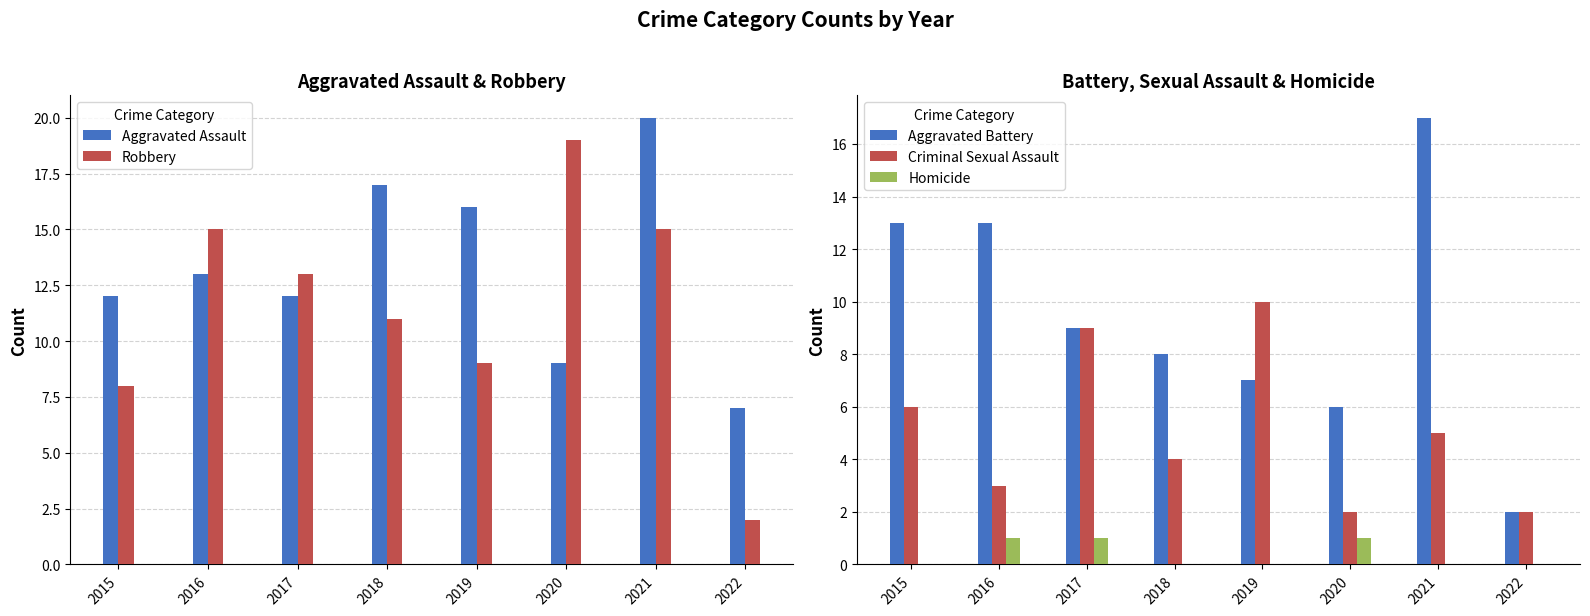

Which series has the largest total across all categories?

Aggravated Assault